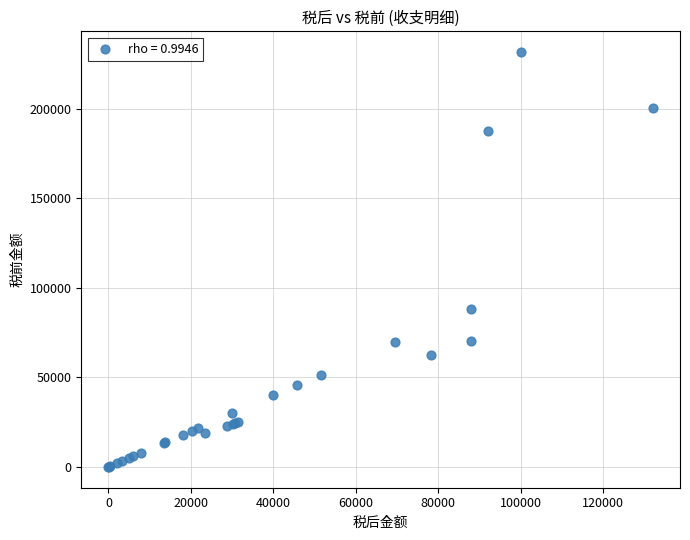

What Y value in the scatter plot is closest to 115866?

88000.0